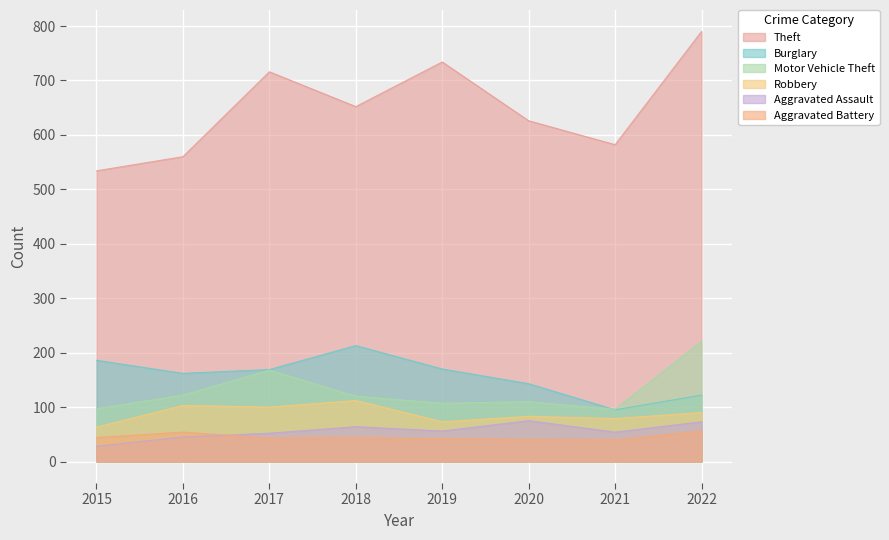

At which label does Theft first exceed 652?

2017